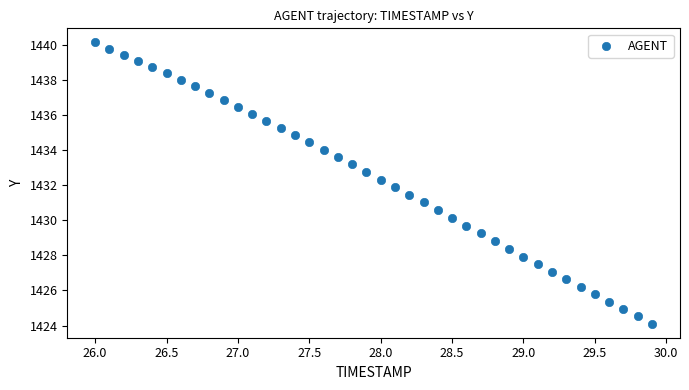

What is the range of X values (max minus min)?

3.9